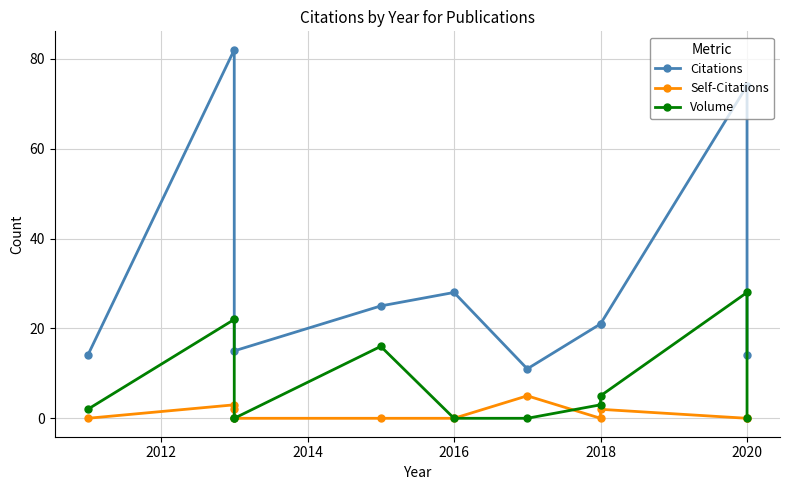

Which series has the largest total across all categories?

Citations